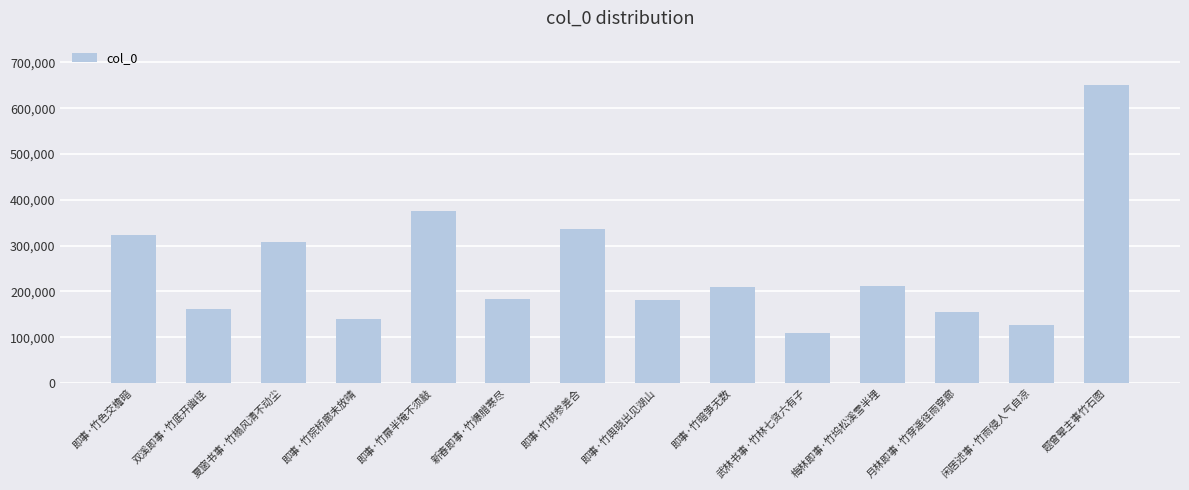

What is the smallest value displayed?

108379